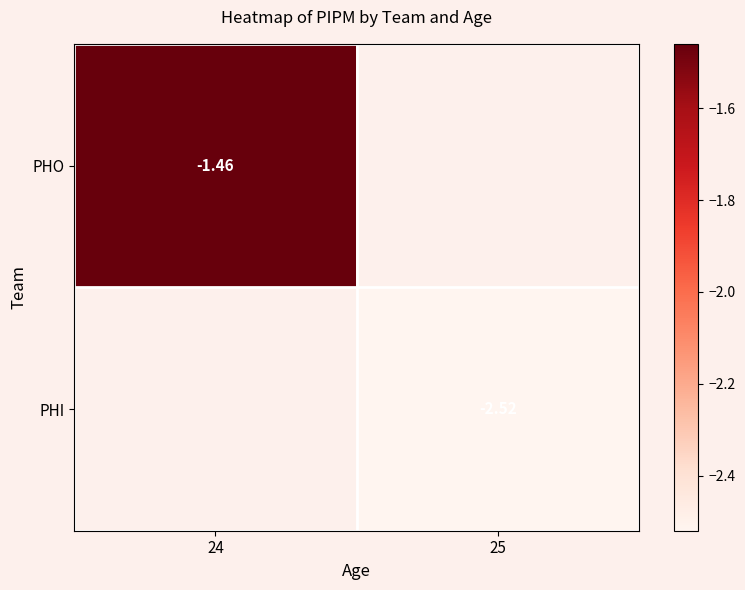

How many negative values does the PHI series have?

1